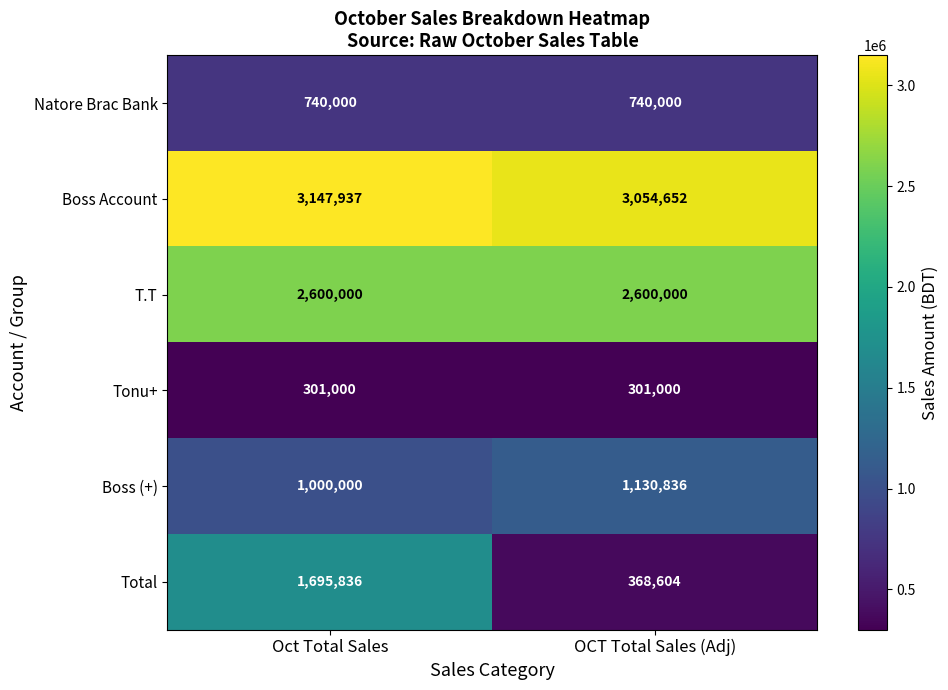

Rank the series by their maximum value, from lowest to highest.

Tonu+, Natore Brac Bank, Boss (+), Total, T.T, Boss Account